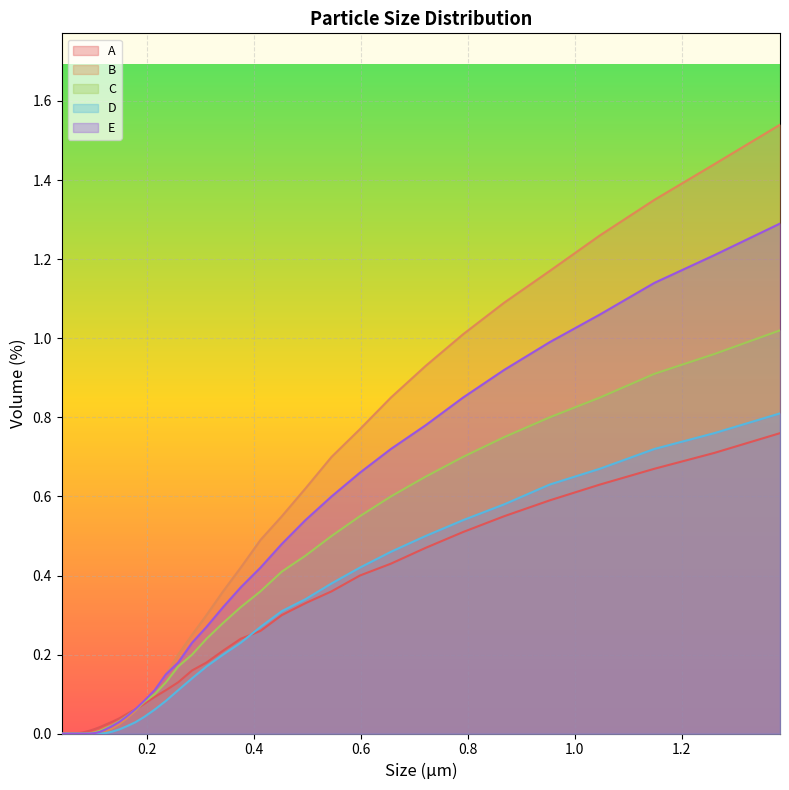

Does the chart display data point markers on the line(s)?

No